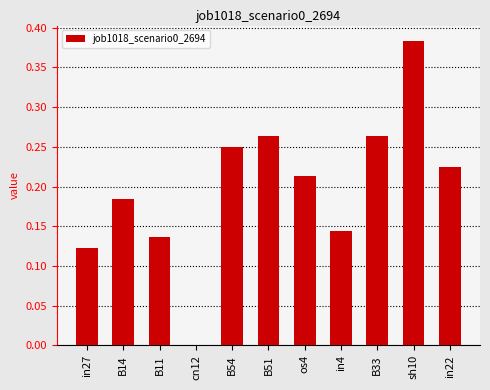

The chart shows a value of 0.0 at in27. True or false?

False